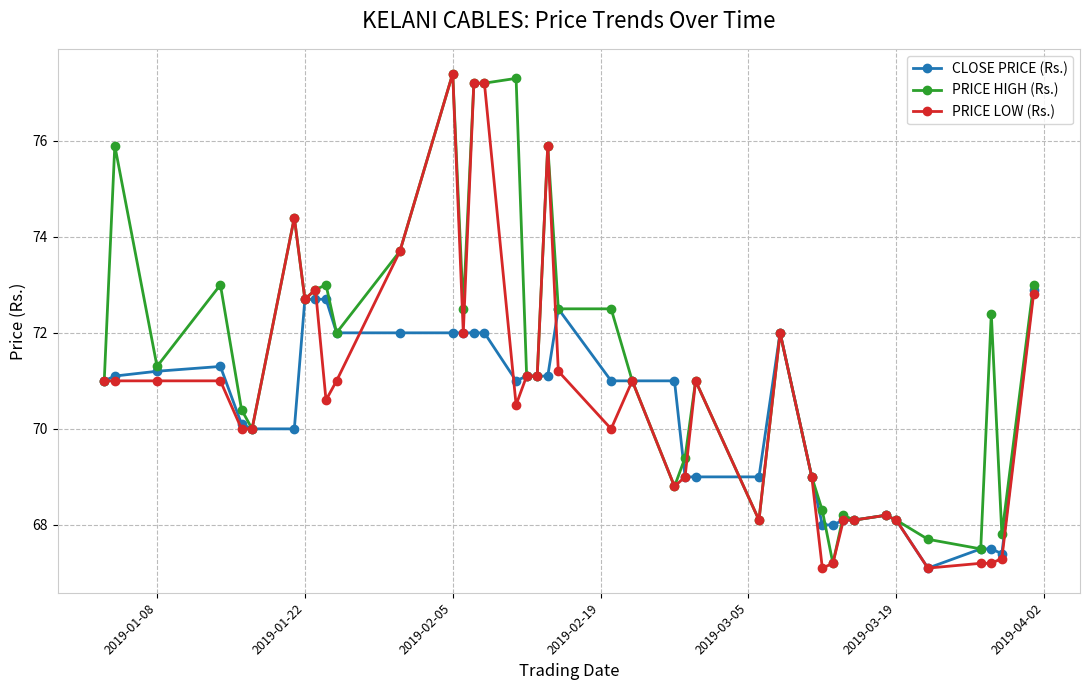

Reading left to right, extract all data points from this chart.

CLOSE PRICE (Rs.): 71.0	71.1	71.2	71.3	70.1	70.0	70.0	72.7	72.7	72.7	72.0	72.0	72.0	72.0	72.0	72.0	71.0	71.1	71.1	71.1	72.5	71.0	71.0	71.0	69.0	69.0	69.0	72.0	69.0	68.0	68.0	68.1	68.1	68.2	68.1	67.1	67.5	67.5	67.4	72.9
PRICE HIGH (Rs.): 71.0	75.9	71.3	73.0	70.4	70.0	74.4	72.7	72.9	73.0	72.0	73.7	77.4	72.5	77.2	77.2	77.3	71.1	71.1	75.9	72.5	72.5	71.0	68.8	69.4	71.0	68.1	72.0	69.0	68.3	67.2	68.2	68.1	68.2	68.1	67.7	67.5	72.4	67.8	73.0
PRICE LOW (Rs.): 71.0	71.0	71.0	71.0	70.0	70.0	74.4	72.7	72.9	70.6	71.0	73.7	77.4	72.0	77.2	77.2	70.5	71.1	71.1	75.9	71.2	70.0	71.0	68.8	69.0	71.0	68.1	72.0	69.0	67.1	67.2	68.1	68.1	68.2	68.1	67.1	67.2	67.2	67.3	72.8